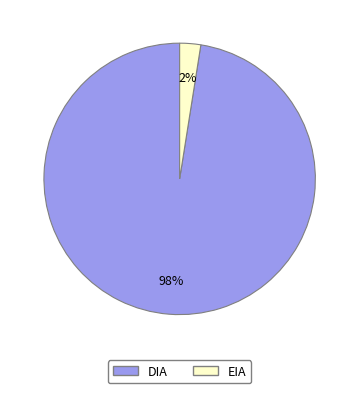

Is it true that EIA is 11% of the pie?

False